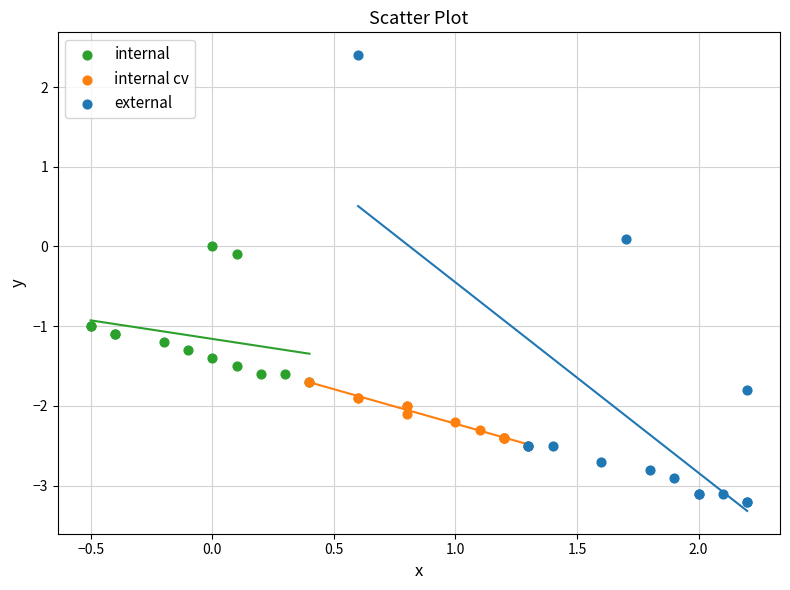

What are all the series names shown in the legend?

internal, internal cv, external